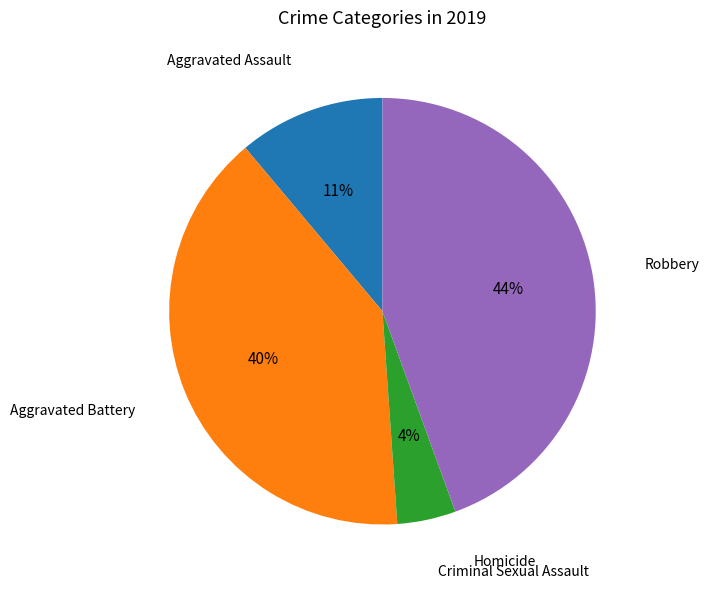

Is there a majority slice in this chart?

No